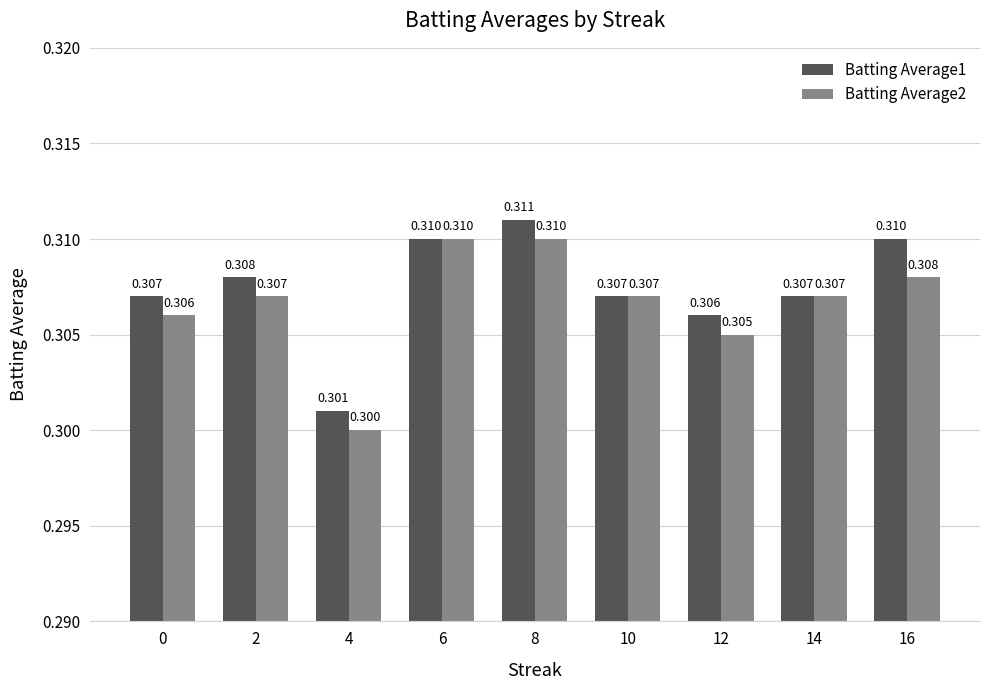

What is the value of the Batting Average1 bar at the 3rd from the left?

0.3